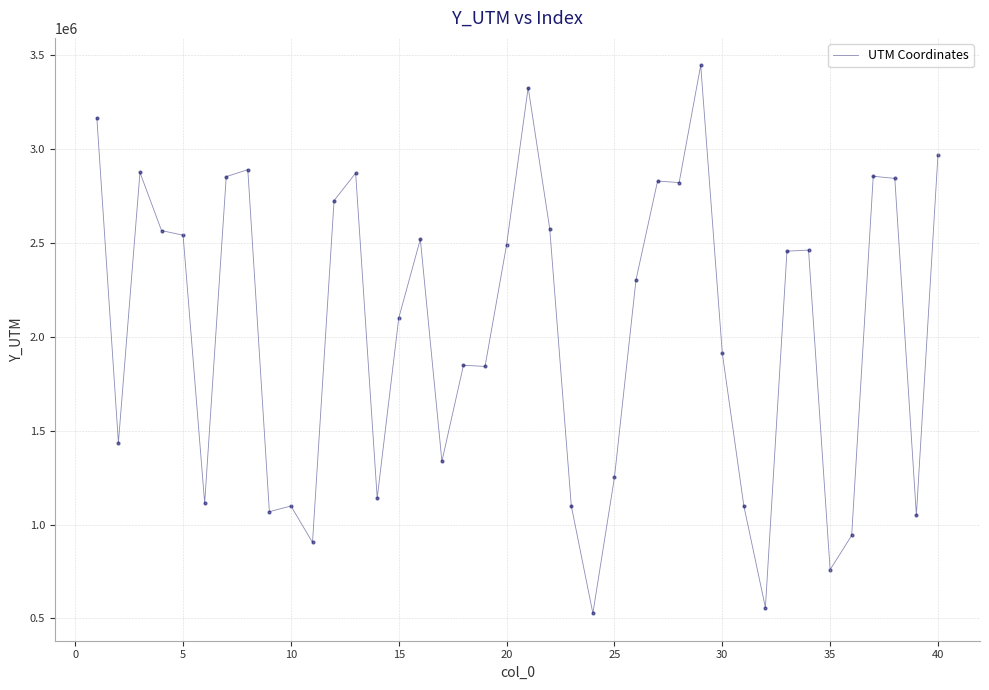

What is the difference between the maximum and minimum values?

2918277.8